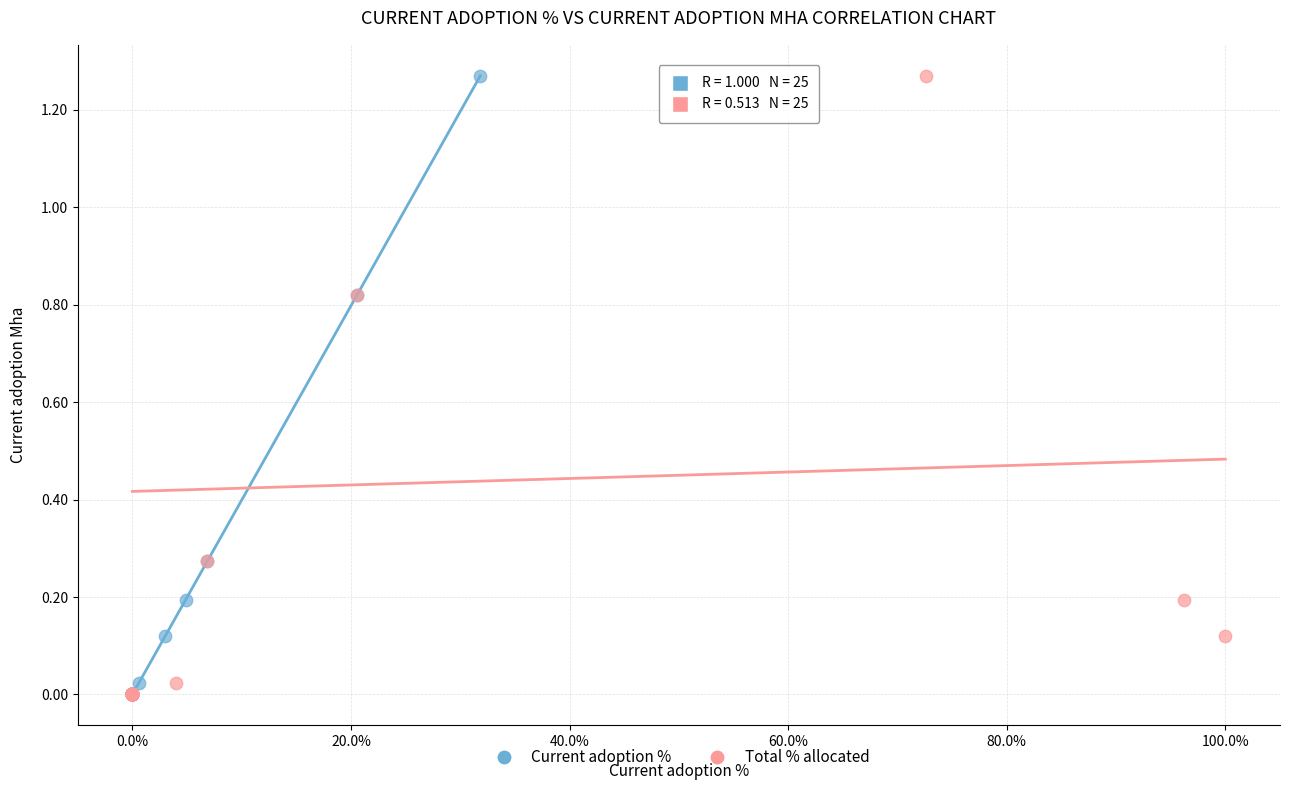

What are all the series names shown in the legend?

Current adoption %, Total % allocated